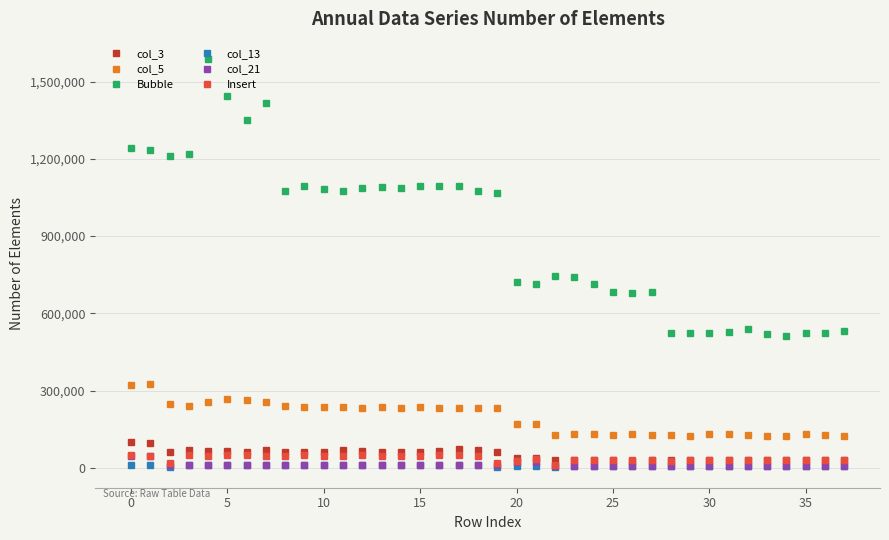

Count the number of categories in the chart.

38